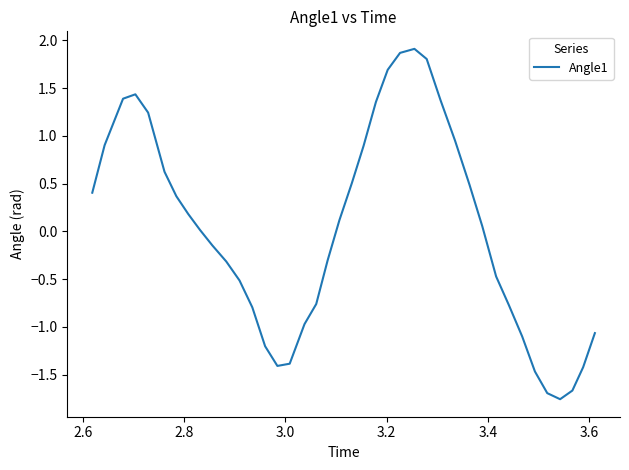

What is the greatest value displayed?

1.9